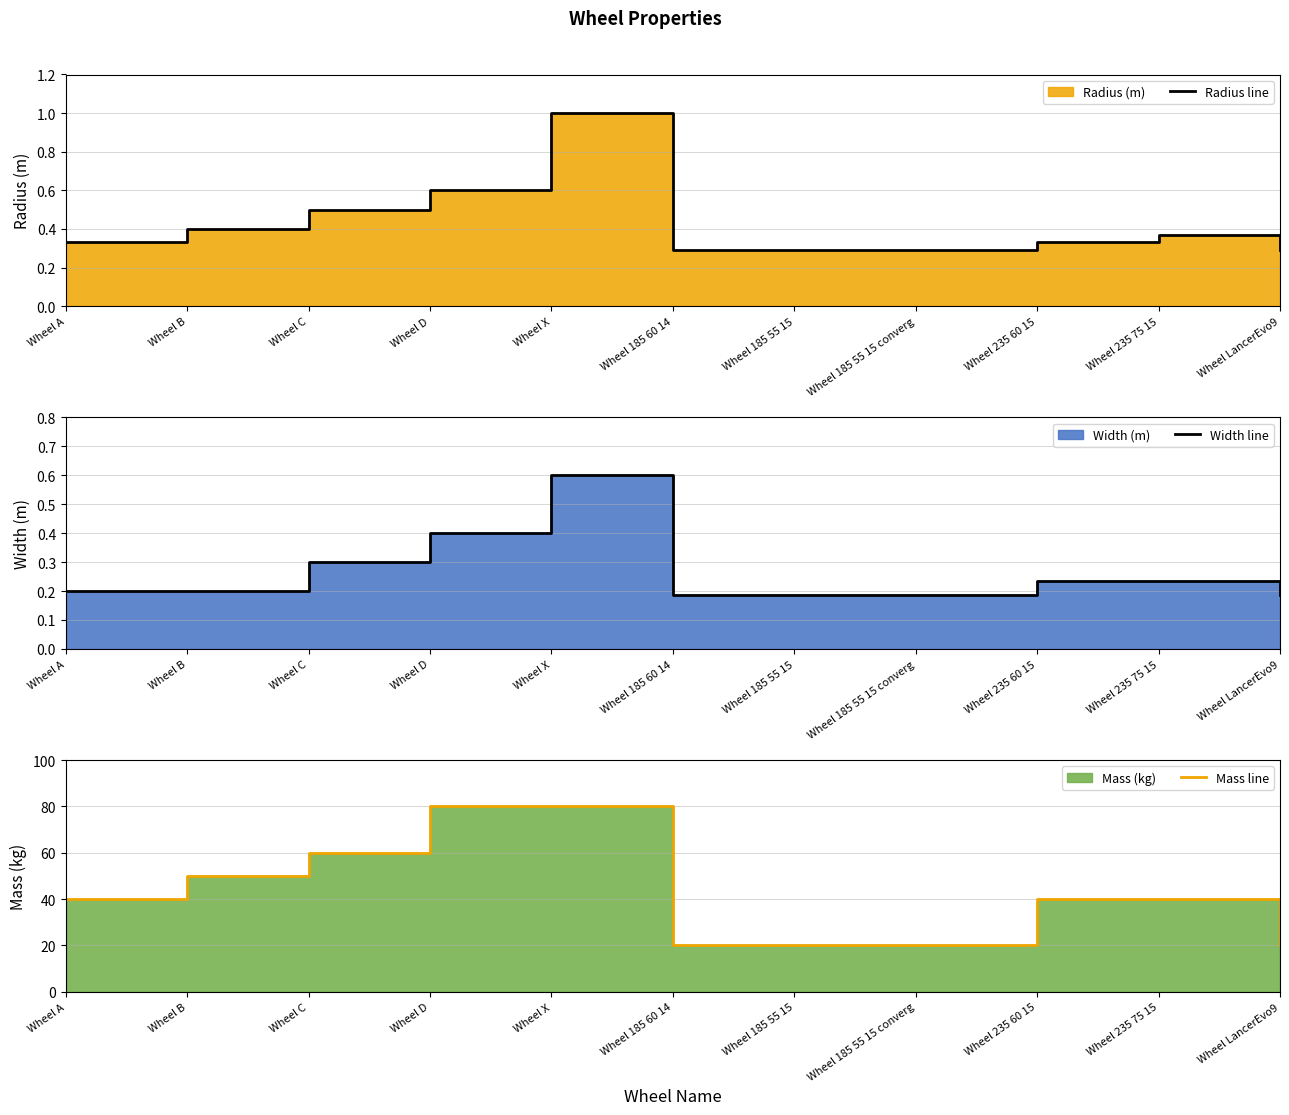

Count the Radius line values in the range 0 to 1.

11